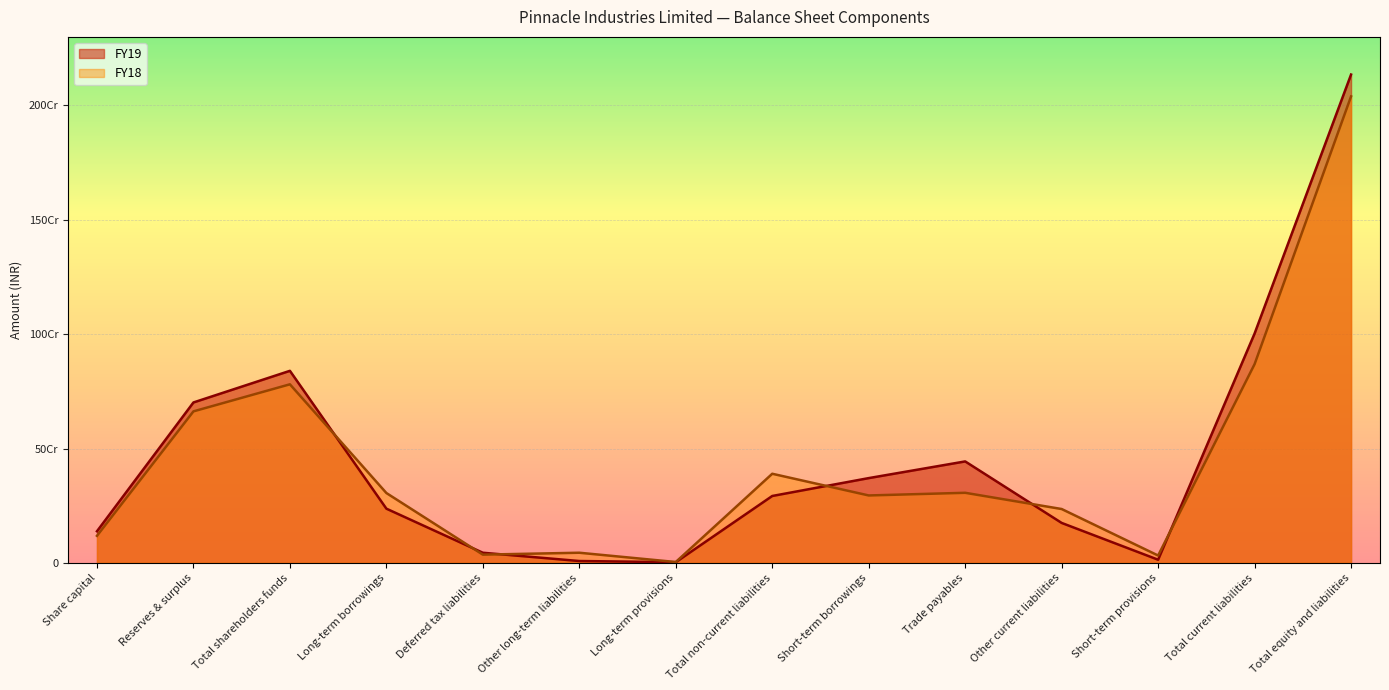

Which category has the highest value across all series?

Total equity and liabilities